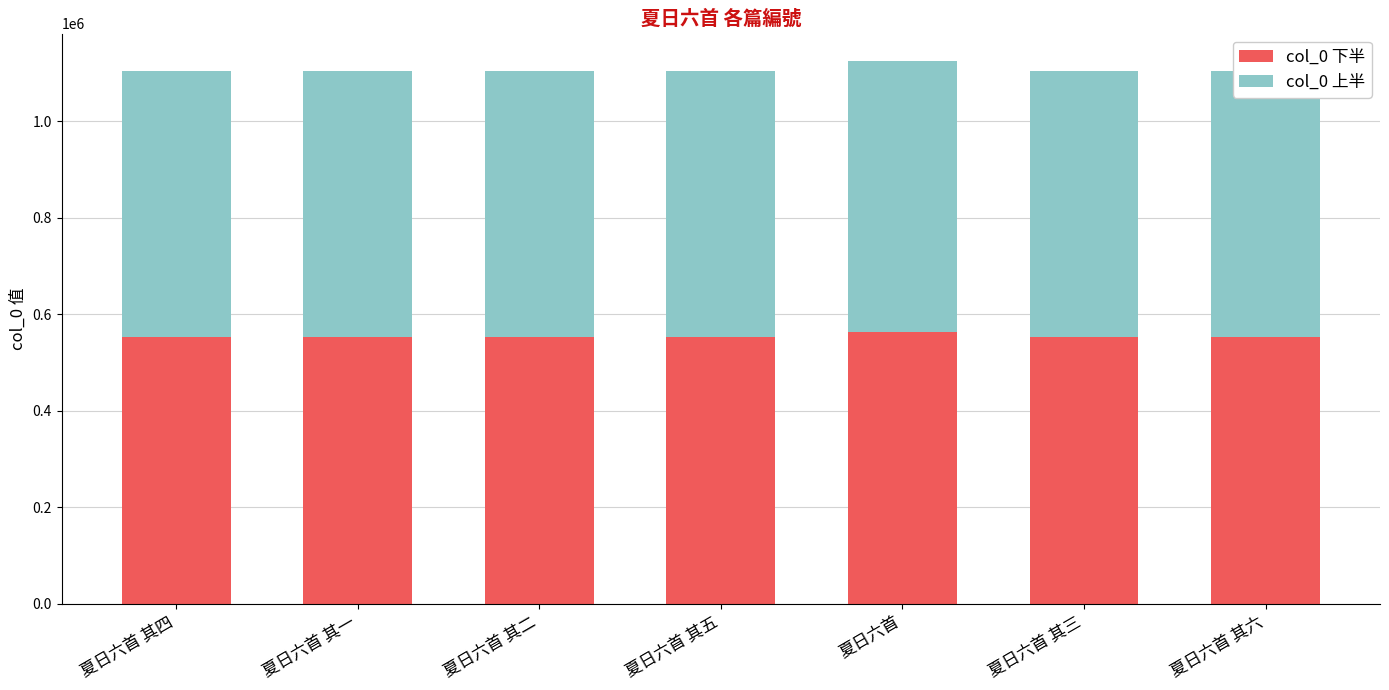

Is it true that col_0 下半 equals 366191 at 夏日六首 其四?

False